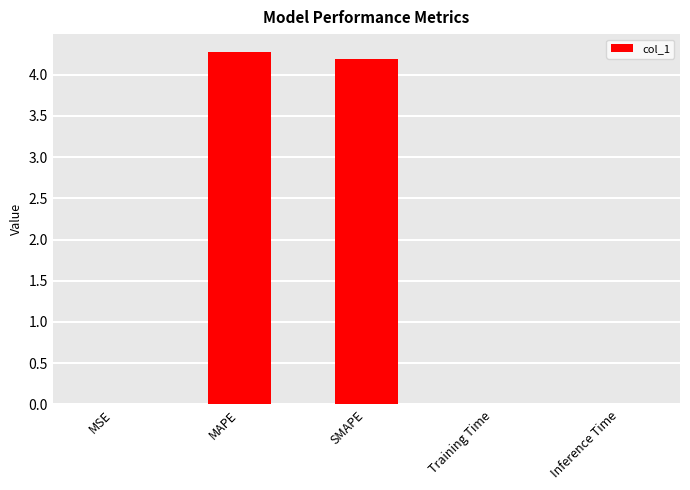

The chart shows a value of 0.0 at Inference Time. True or false?

True